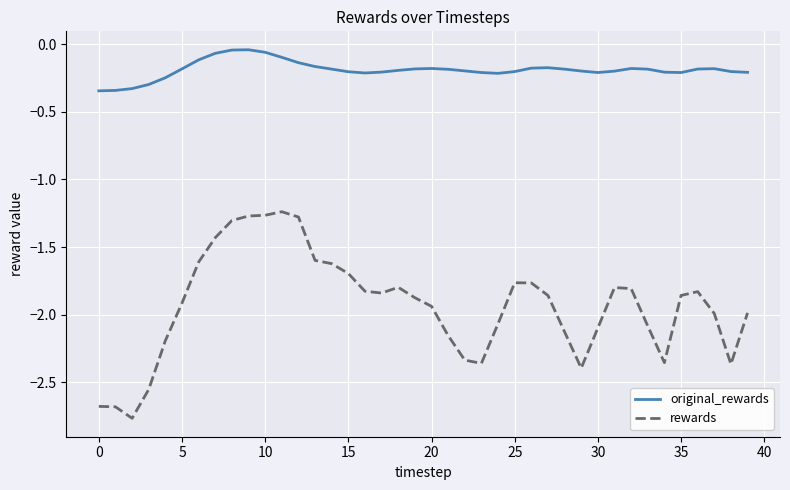

True or false: original_rewards has more than 1 points higher than both neighbors.

True